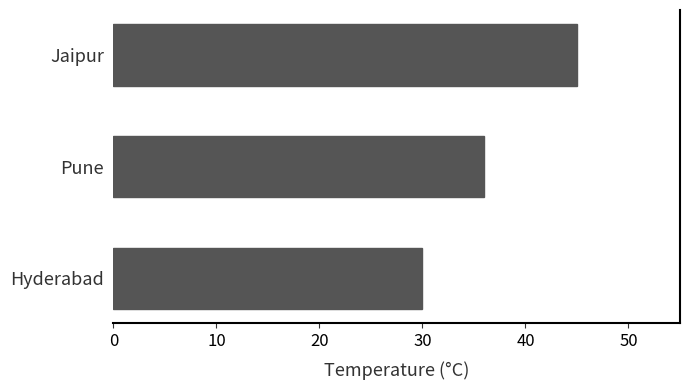

Reading top to bottom, transcribe all the data shown in this chart.

Jaipur=45	Pune=36	Hyderabad=30